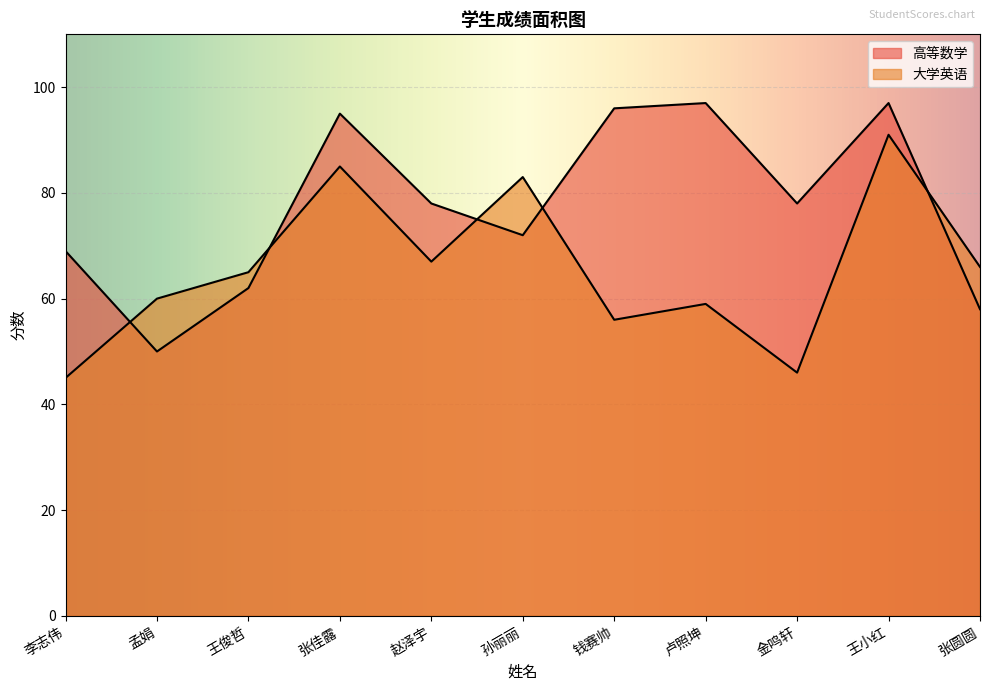

Reading left to right, what are all the values shown in this chart?

高等数学: 69	50	62	95	78	72	96	97	78	97	58
大学英语: 45	60	65	85	67	83	56	59	46	91	66